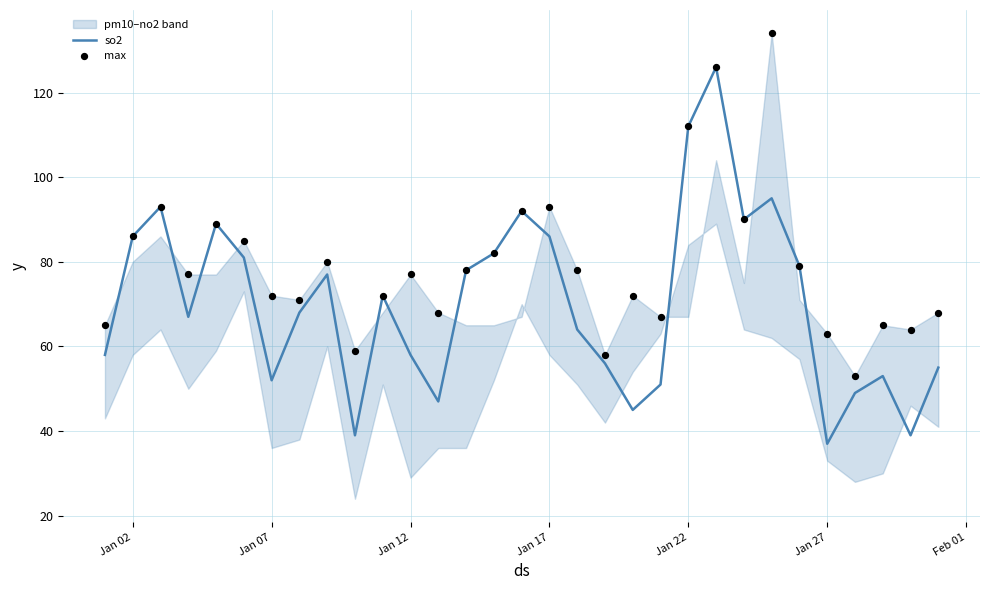

What is the highest value of the so2 series?

126